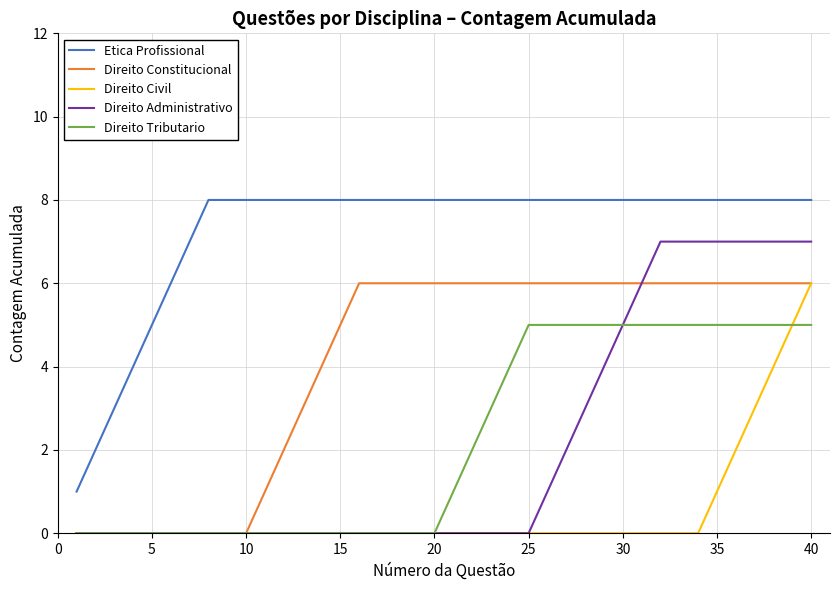

What is the maximum value for Direito Constitucional?

6